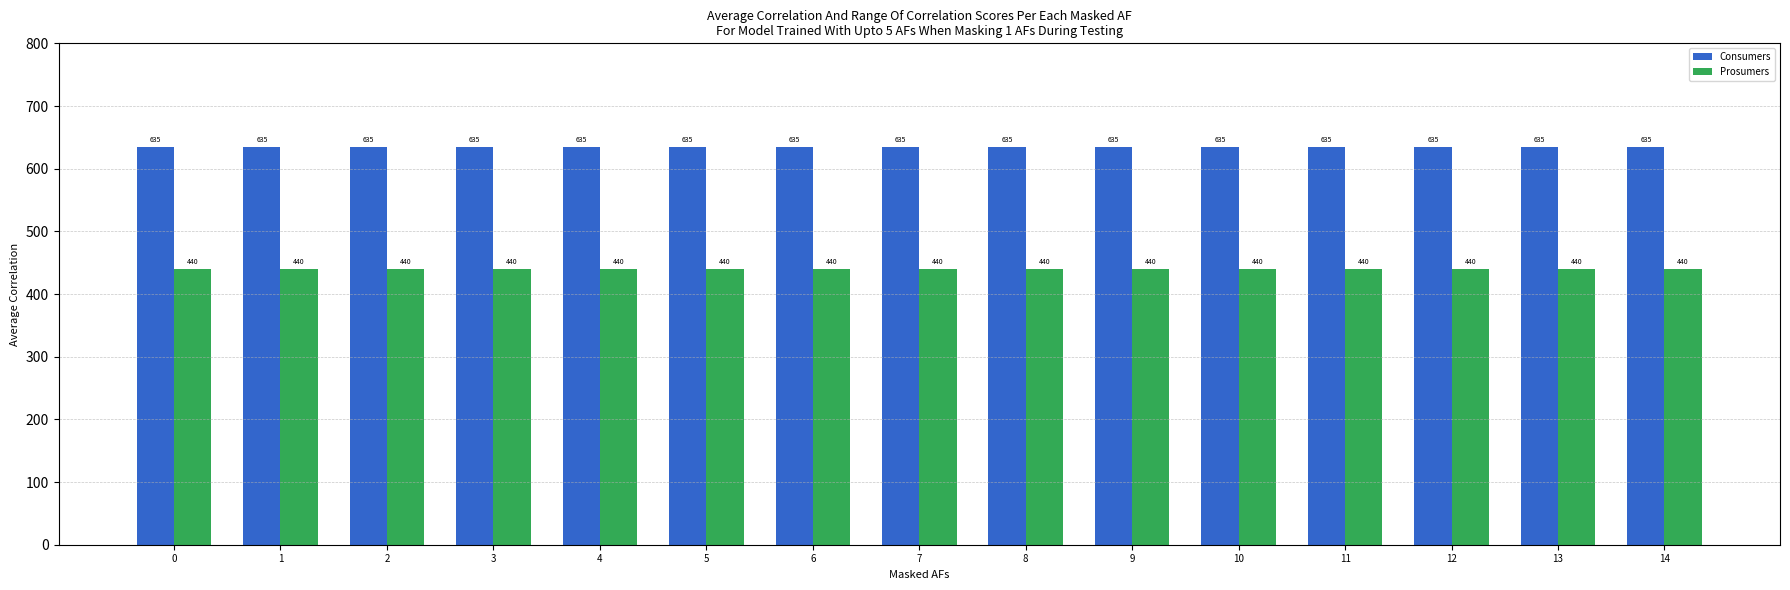

What are all the series names shown in the legend?

Consumers, Prosumers